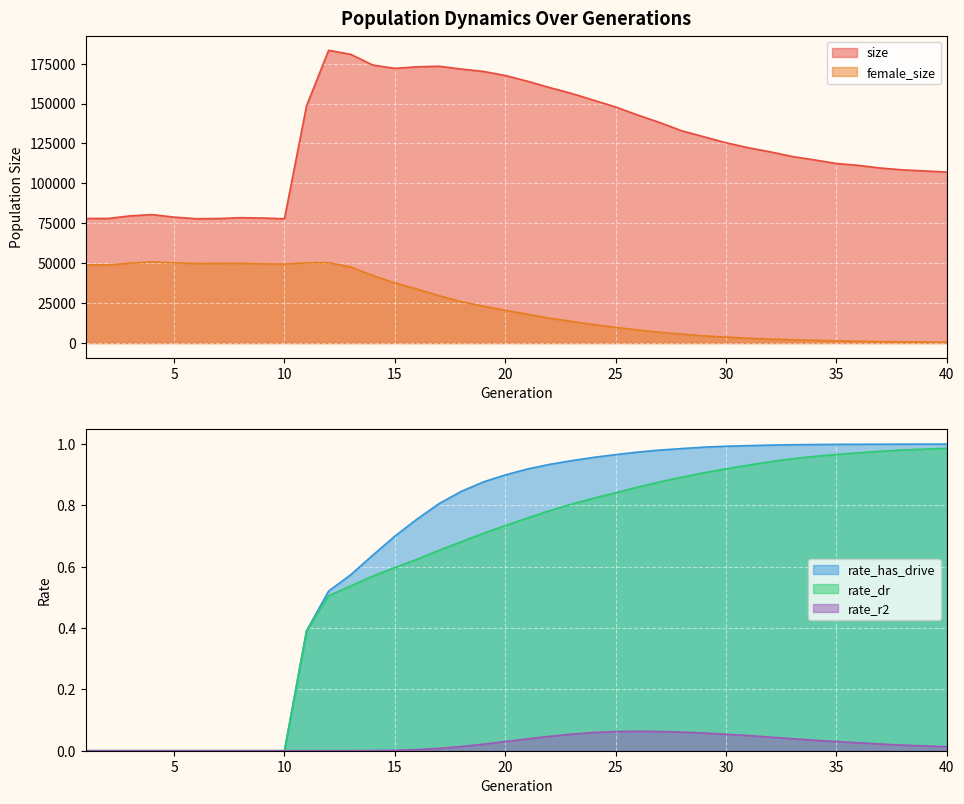

Reading left to right, list all the values displayed in this chart.

size: 1=78017.0	2=78000.0	3=79624.0	4=80423.0	5=78848.0	6=77855.0	7=77934.0	8=78502.0	9=78276.0	10=77827.0	11=148584.0	12=183314.0	13=180783.0	14=174077.0	15=172011.0	16=172970.0	17=173334.0	18=171570.0	19=170107.0	20=167535.0	21=163983.0	22=160023.0	23=156320.0	24=152089.0	25=147825.0	26=142768.0	27=138070.0	28=132886.0	29=129157.0	30=125422.0	31=122327.0	32=119729.0	33=116798.0	34=114693.0	35=112431.0	36=111228.0	37=109570.0	38=108434.0	39=107778.0	40=107042.0
female_size: 1=48944.0	2=48929.0	3=49963.0	4=50814.0	5=50265.0	6=49788.0	7=49851.0	8=49905.0	9=49605.0	10=49466.0	11=50250.0	12=50354.0	13=47630.0	14=42248.0	15=37660.0	16=33841.0	17=29671.0	18=25957.0	19=23074.0	20=20499.0	21=18047.0	22=15572.0	23=13572.0	24=11611.0	25=9821.0	26=8178.0	27=6768.0	28=5566.0	29=4499.0	30=3731.0	31=3042.0	32=2486.0	33=2010.0	34=1706.0	35=1380.0	36=1115.0	37=904.0	38=759.0	39=634.0	40=521.0
rate_dr: 1=0.0	2=0.0	3=0.0	4=0.0	5=0.0	6=0.0	7=0.0	8=0.0	9=0.0	10=0.0	11=0.4	12=0.5	13=0.5	14=0.6	15=0.6	16=0.6	17=0.7	18=0.7	19=0.7	20=0.7	21=0.8	22=0.8	23=0.8	24=0.8	25=0.8	26=0.9	27=0.9	28=0.9	29=0.9	30=0.9	31=0.9	32=0.9	33=1.0	34=1.0	35=1.0	36=1.0	37=1.0	38=1.0	39=1.0	40=1.0
rate_r2: 1=0.0	2=0.0	3=0.0	4=0.0	5=0.0	6=0.0	7=0.0	8=0.0	9=0.0	10=0.0	11=0.0	12=0.0	13=0.0	14=0.0	15=0.0	16=0.0	17=0.0	18=0.0	19=0.0	20=0.0	21=0.0	22=0.0	23=0.1	24=0.1	25=0.1	26=0.1	27=0.1	28=0.1	29=0.1	30=0.1	31=0.0	32=0.0	33=0.0	34=0.0	35=0.0	36=0.0	37=0.0	38=0.0	39=0.0	40=0.0
rate_has_drive: 1=0.0	2=0.0	3=0.0	4=0.0	5=0.0	6=0.0	7=0.0	8=0.0	9=0.0	10=0.0	11=0.4	12=0.5	13=0.6	14=0.6	15=0.7	16=0.8	17=0.8	18=0.8	19=0.9	20=0.9	21=0.9	22=0.9	23=0.9	24=1.0	25=1.0	26=1.0	27=1.0	28=1.0	29=1.0	30=1.0	31=1.0	32=1.0	33=1.0	34=1.0	35=1.0	36=1.0	37=1.0	38=1.0	39=1.0	40=1.0